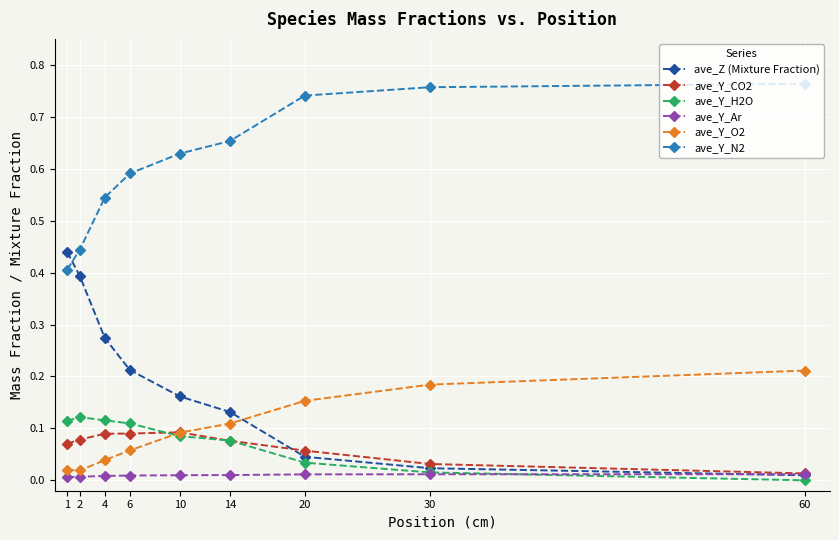

True or false: ave_Y_N2 and ave_Y_Ar cross at least once.

False